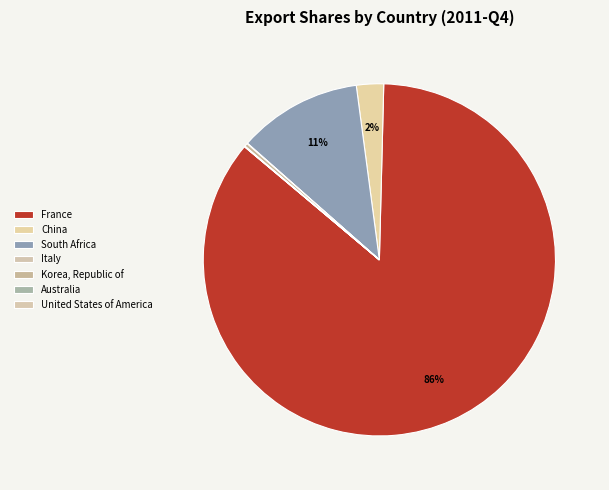

Is there any slice that represents more than half of the pie?

Yes